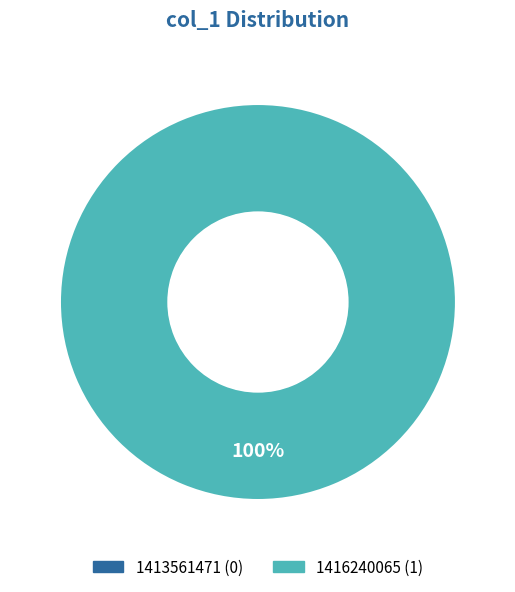

Rank the categories by value from highest to lowest.

1416240065, 1413561471